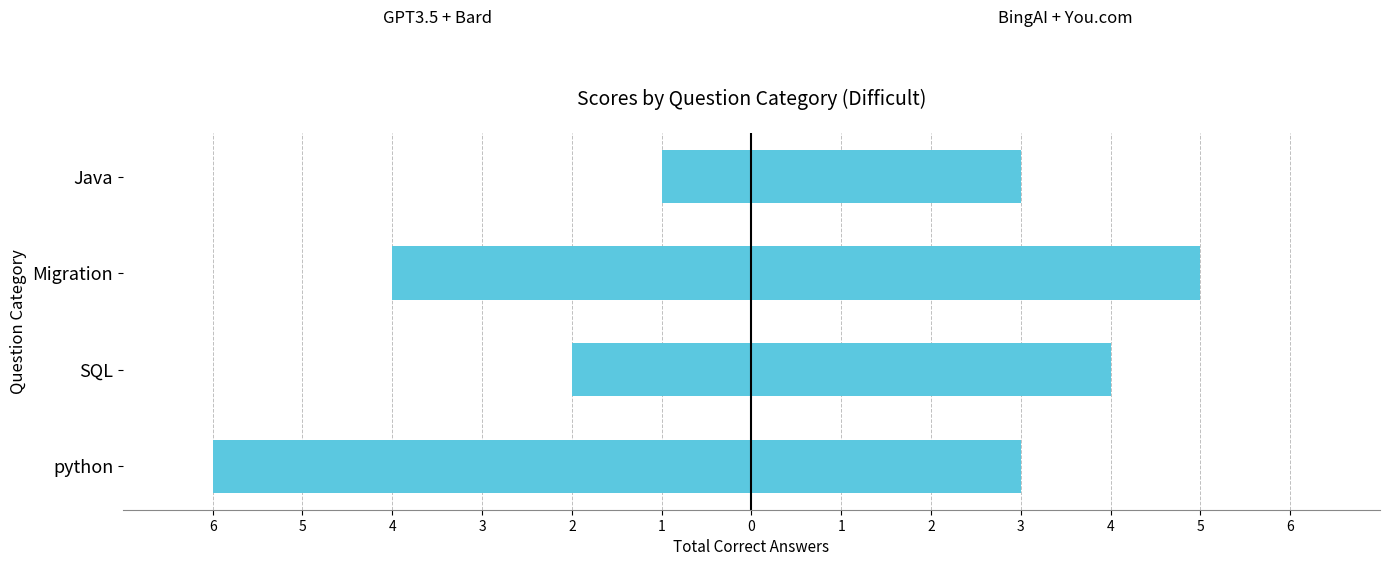

Which series has the widest spread of values?

GPT3.5 + Bard